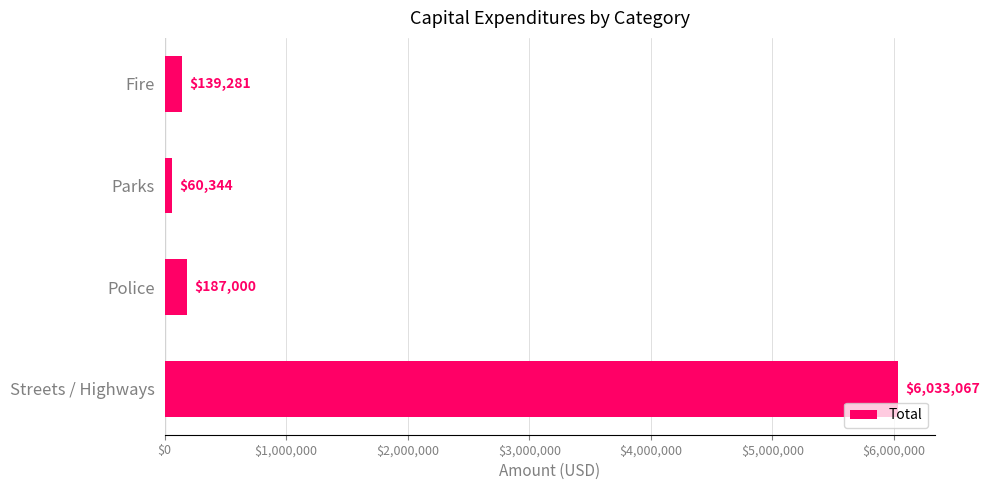

Is it true that the value at Streets / Highways is 3568422?

False